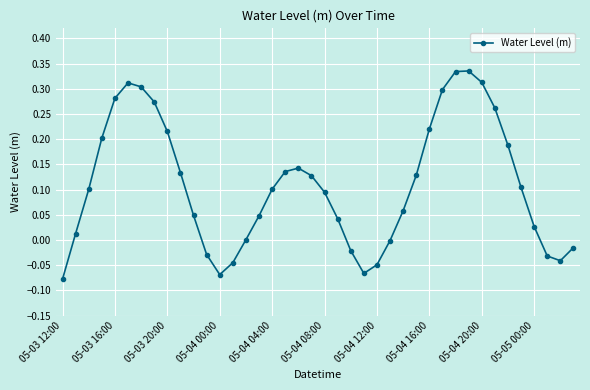

What is the difference between the maximum and minimum values?

0.4